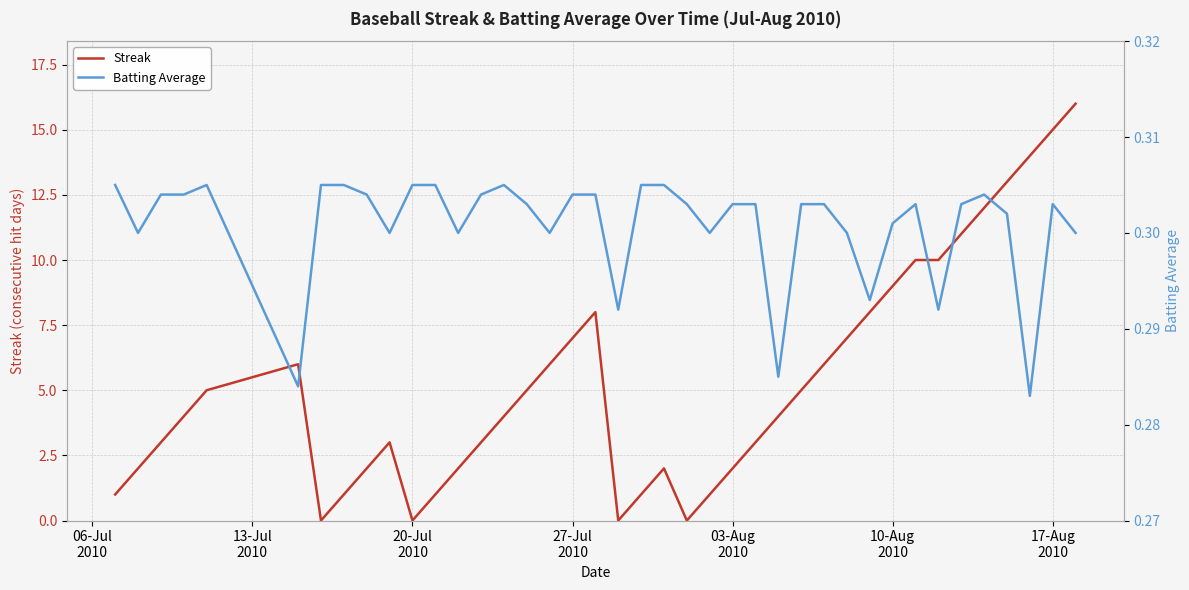

Is this an area chart (filled region under the line)?

No